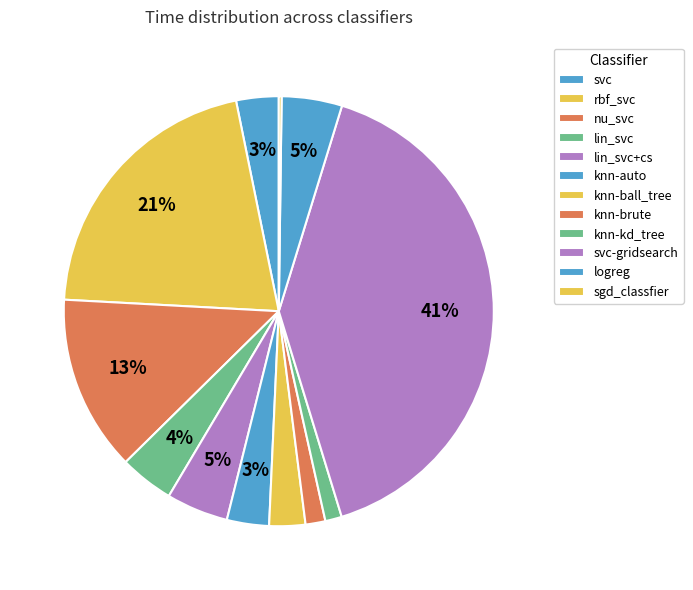

Is the sum of knn-ball_tree and nu_svc greater than half?

No